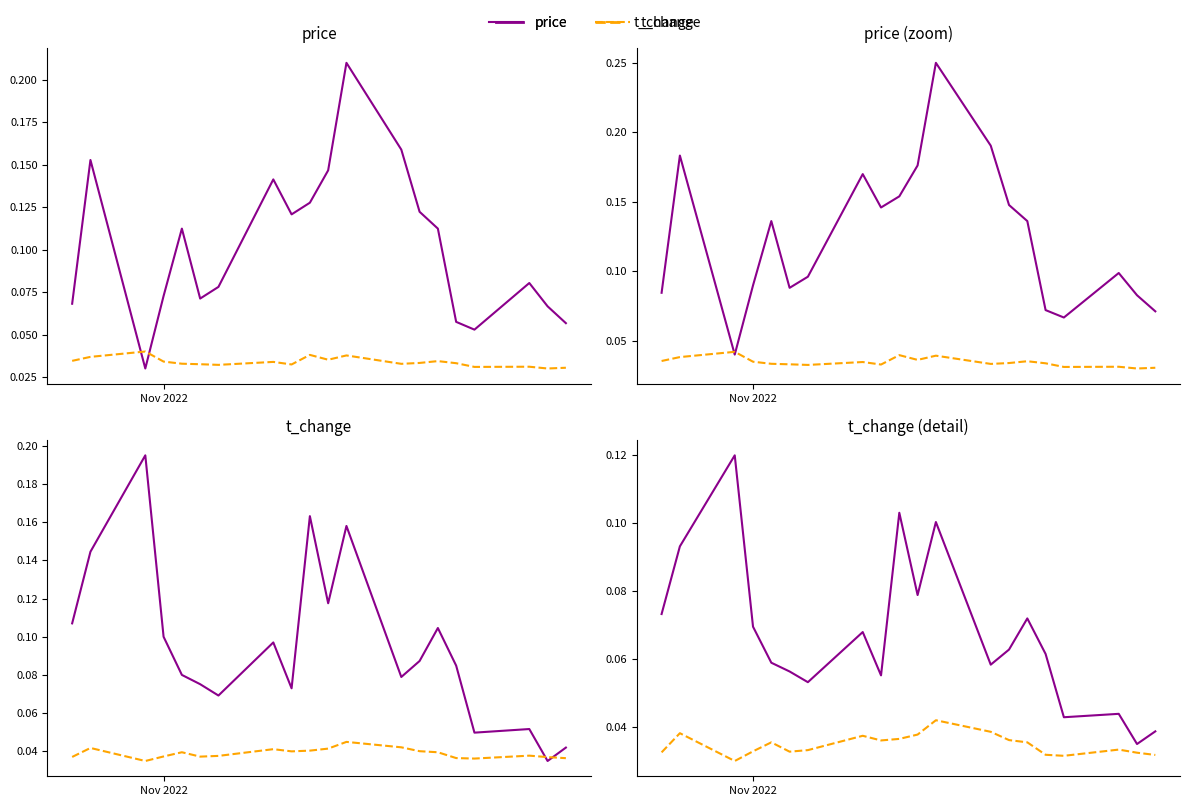

Does the chart have visible grid lines?

No